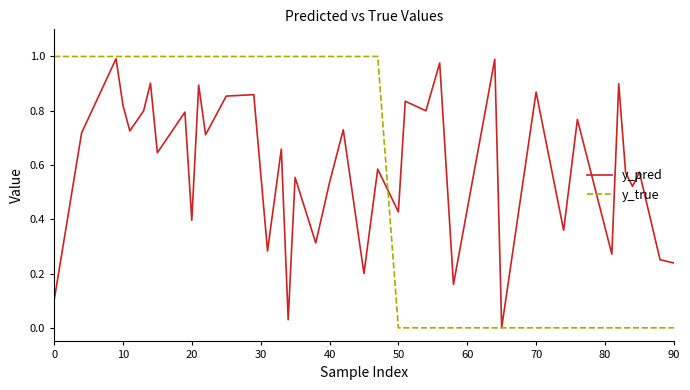

How many y_true values are between 0 and 1?

40